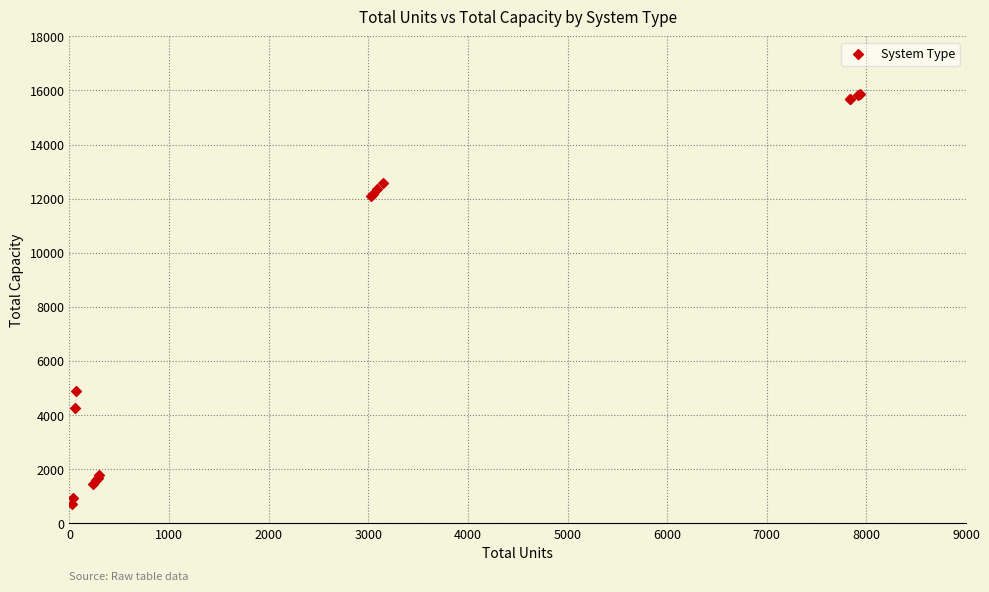

What Y value in the scatter plot is closest to 8299?

4875